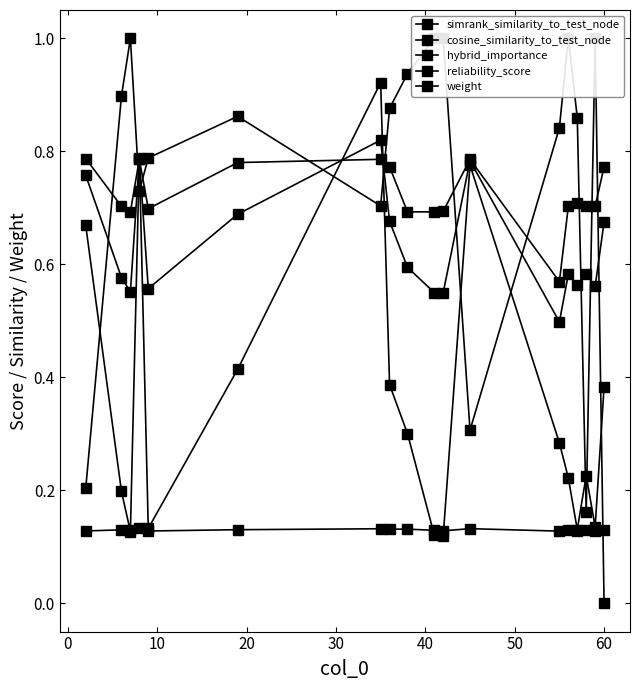

Reading right to left, transcribe all the data shown in this chart.

simrank_similarity_to_test_node: 0.1	0.1	0.1	0.1	0.1	0.1	0.1	0.1	0.1	0.1	0.1	0.1	0.1	0.1	0.1	0.1	0.1	0.1
cosine_similarity_to_test_node: 0.4	0.1	0.2	0.1	0.2	0.3	0.8	0.1	0.1	0.3	0.4	0.9	0.4	0.1	0.8	0.1	0.2	0.7
hybrid_importance: 0.7	0.6	0.6	0.6	0.6	0.5	0.8	0.5	0.5	0.6	0.7	0.8	0.7	0.6	0.8	0.6	0.6	0.8
reliability_score: 0.0	1.0	0.2	0.9	1.0	0.8	0.3	1.0	1.0	0.9	0.9	0.7	0.9	0.8	0.7	1.0	0.9	0.2
weight: 0.8	0.7	0.7	0.7	0.7	0.6	0.8	0.7	0.7	0.7	0.8	0.8	0.8	0.7	0.8	0.7	0.7	0.8